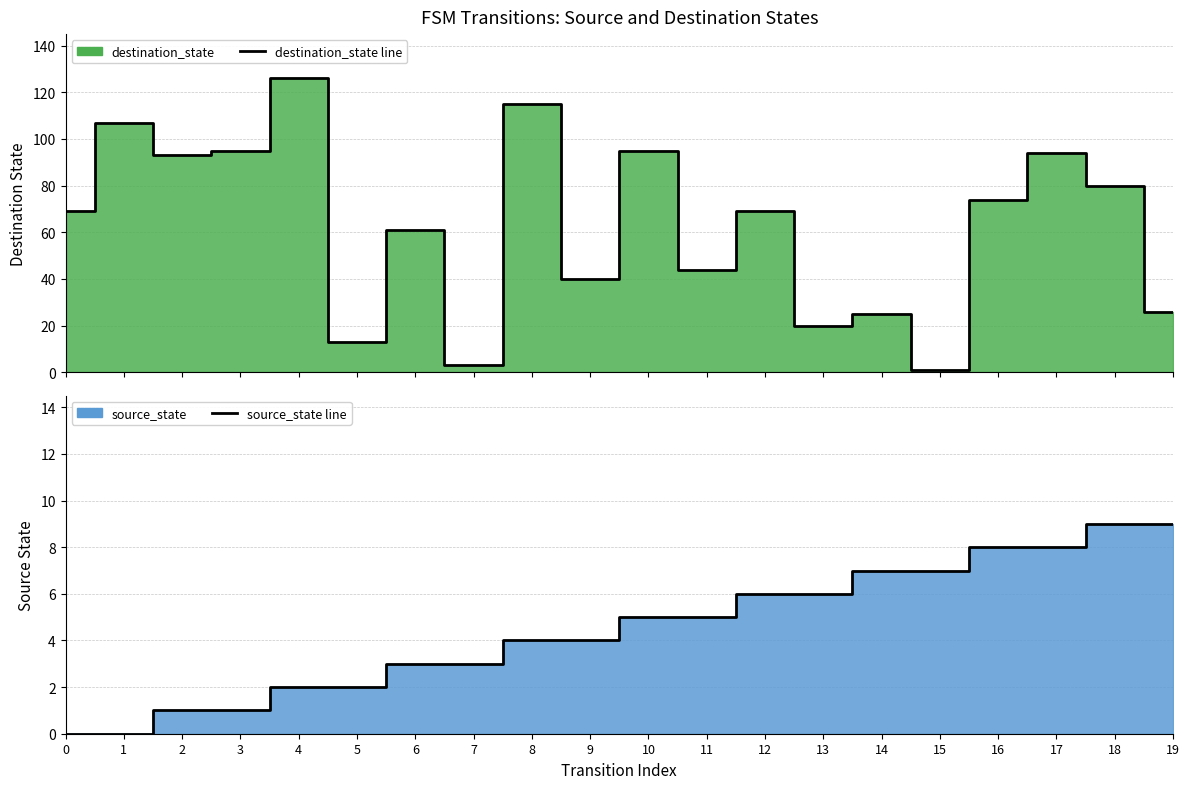

How many categories are shown in the chart?

20